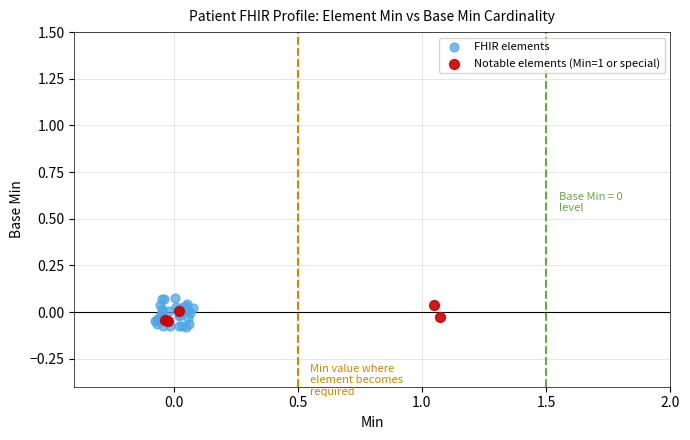

What are all the series names shown in the legend?

FHIR elements, Notable elements (Min=1 or special)